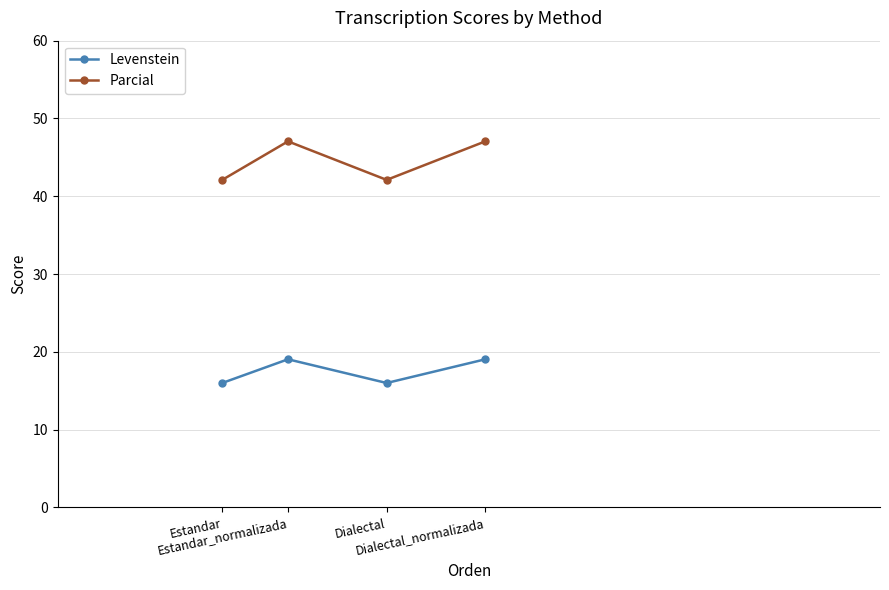

The value of Levenstein at Dialectal is 23.3. True or false?

False